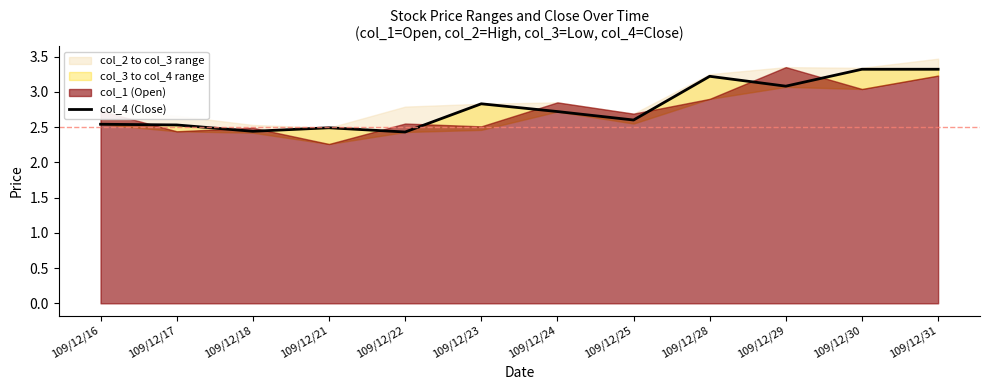

How many points are higher than both their immediate neighbors (excluding endpoints)?

3